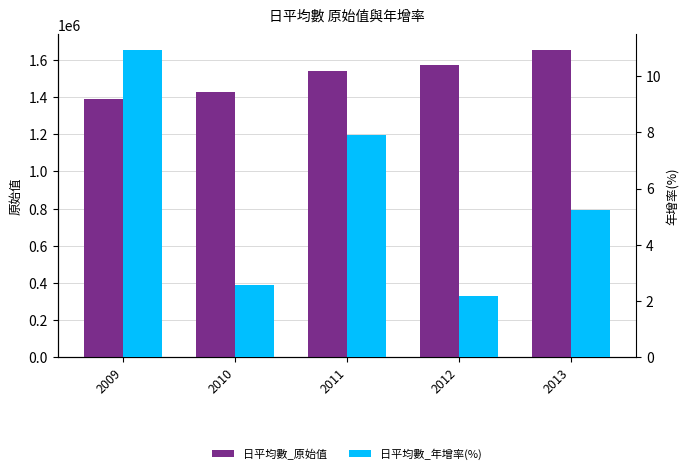

What is the spread (max minus min) of values at 2013?

1654374.8